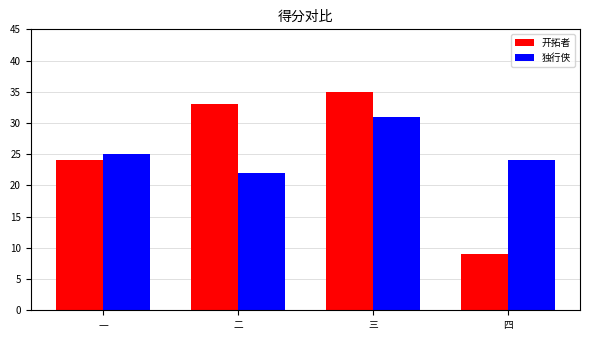

What is the label of the 2nd bar from the left?

二